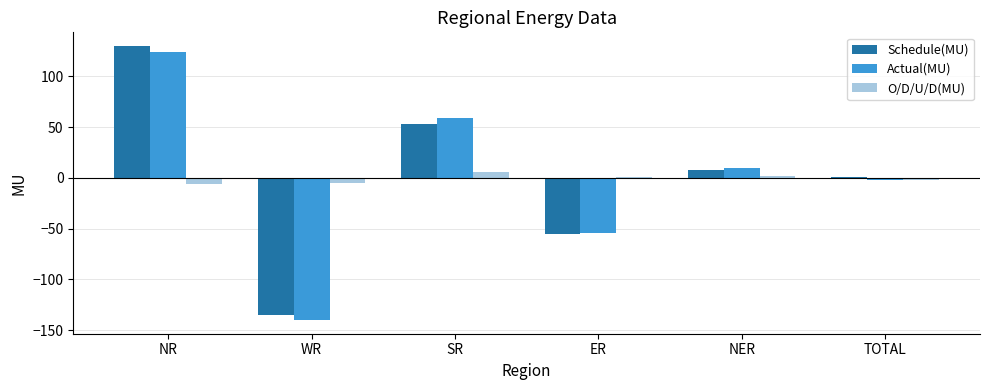

The value of Schedule(MU) at NR is 211.4. True or false?

False